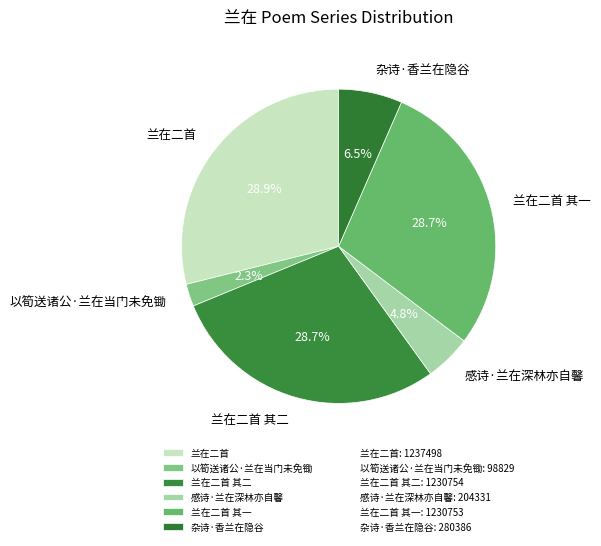

Combined, what portion of the pie is 兰在二首 其一 and 感诗·兰在深林亦自馨?

33.5%